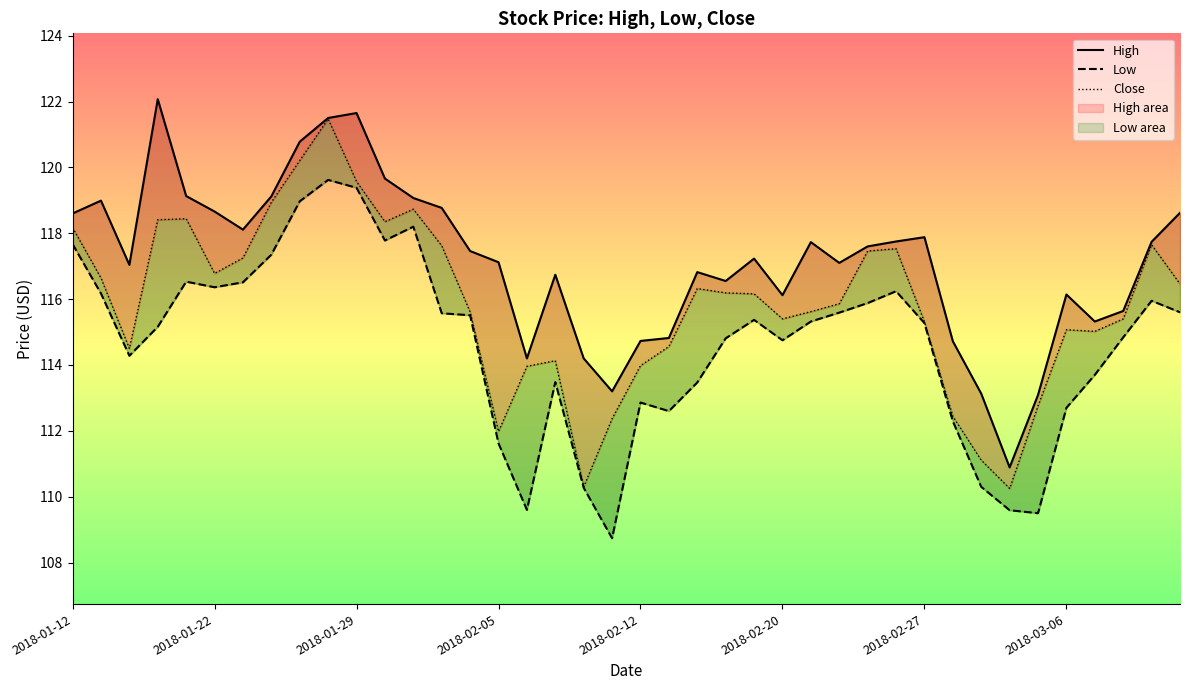

Between 2018-02-23 and 2018-02-02, which is larger?

2018-02-23